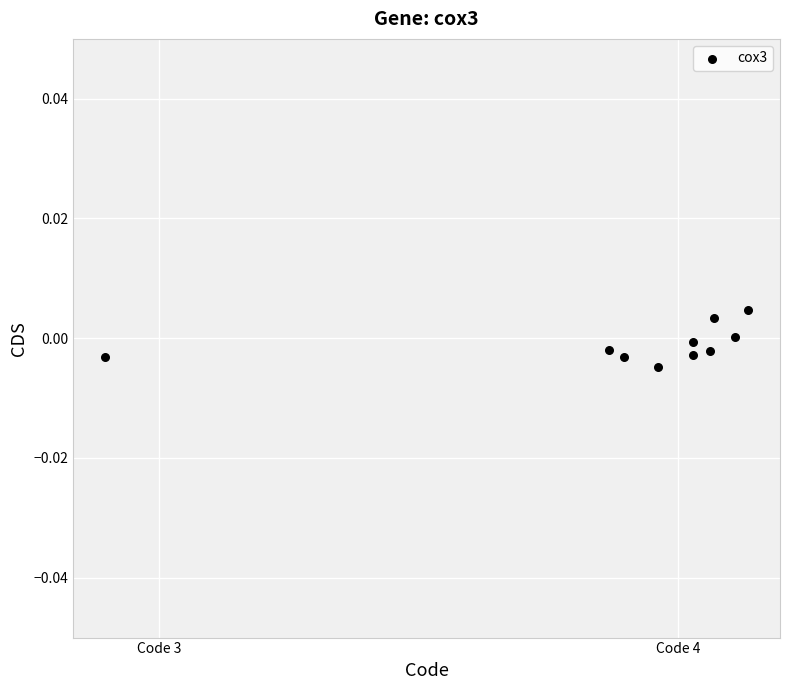

What is the average X value?

3.9